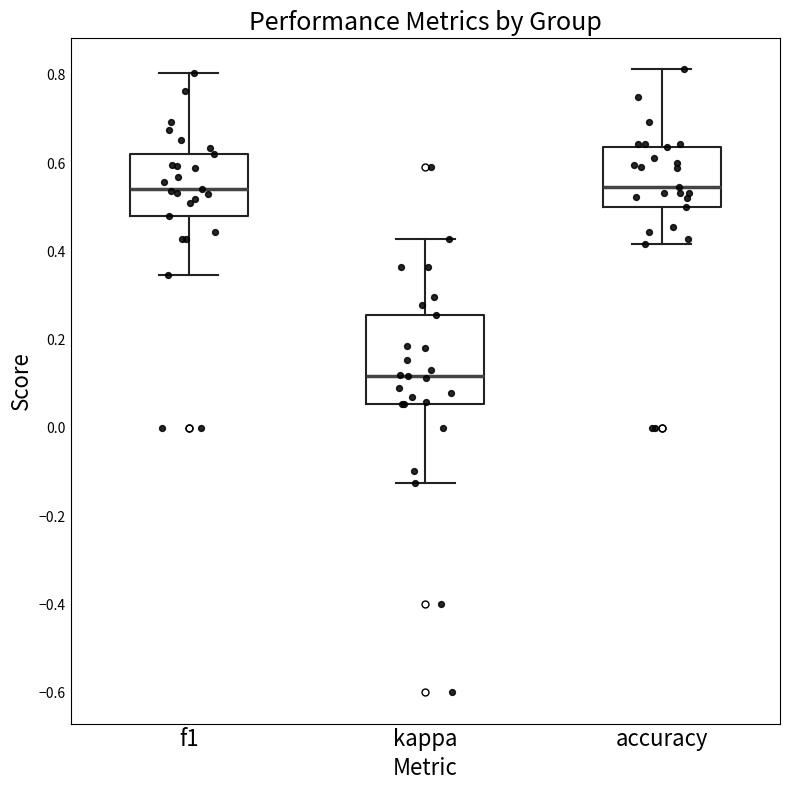

Where is the upper edge of the box for f1 on the y-axis? The values are not printed on the chart, so give them approximately, as read against the axis.

0.62